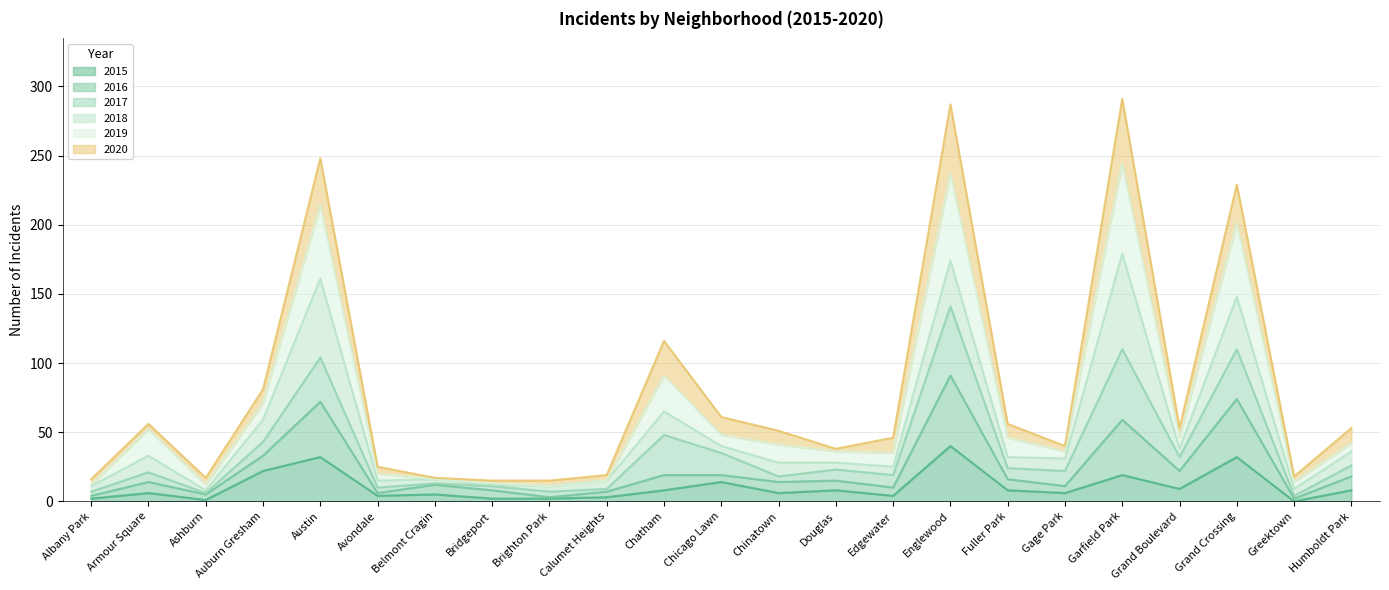

What is the difference between the maximum and minimum values in the 2016 series?

89